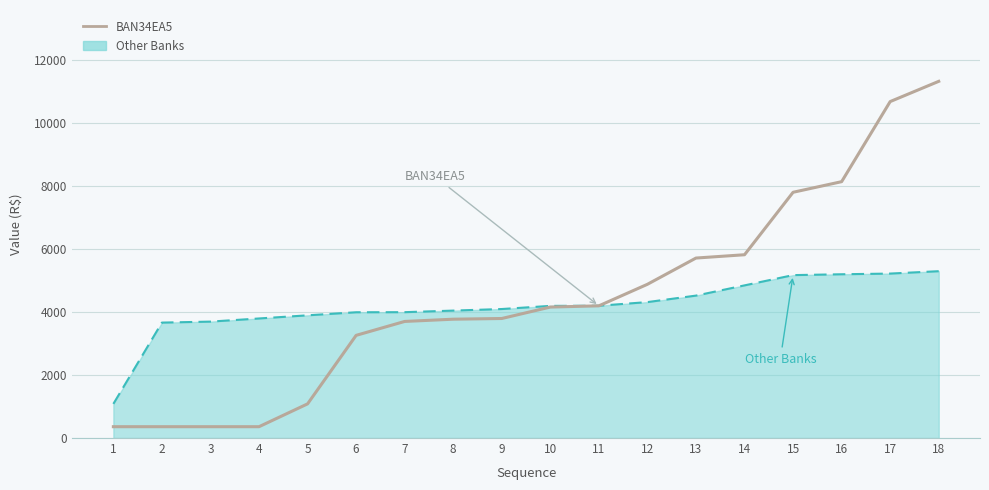

Does the chart display data point markers on the line(s)?

No